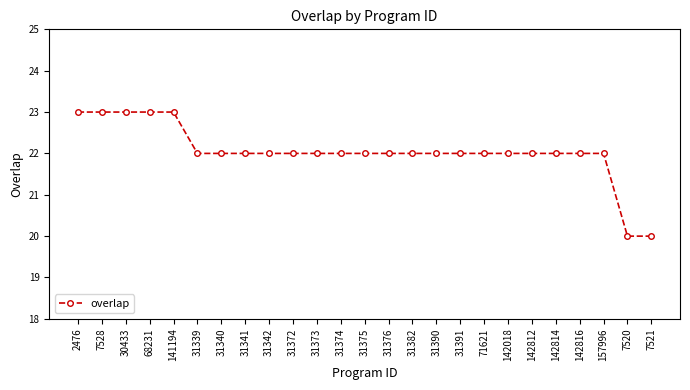

Approximately how many times larger is the value at 30433 compared to 68231?

1.0